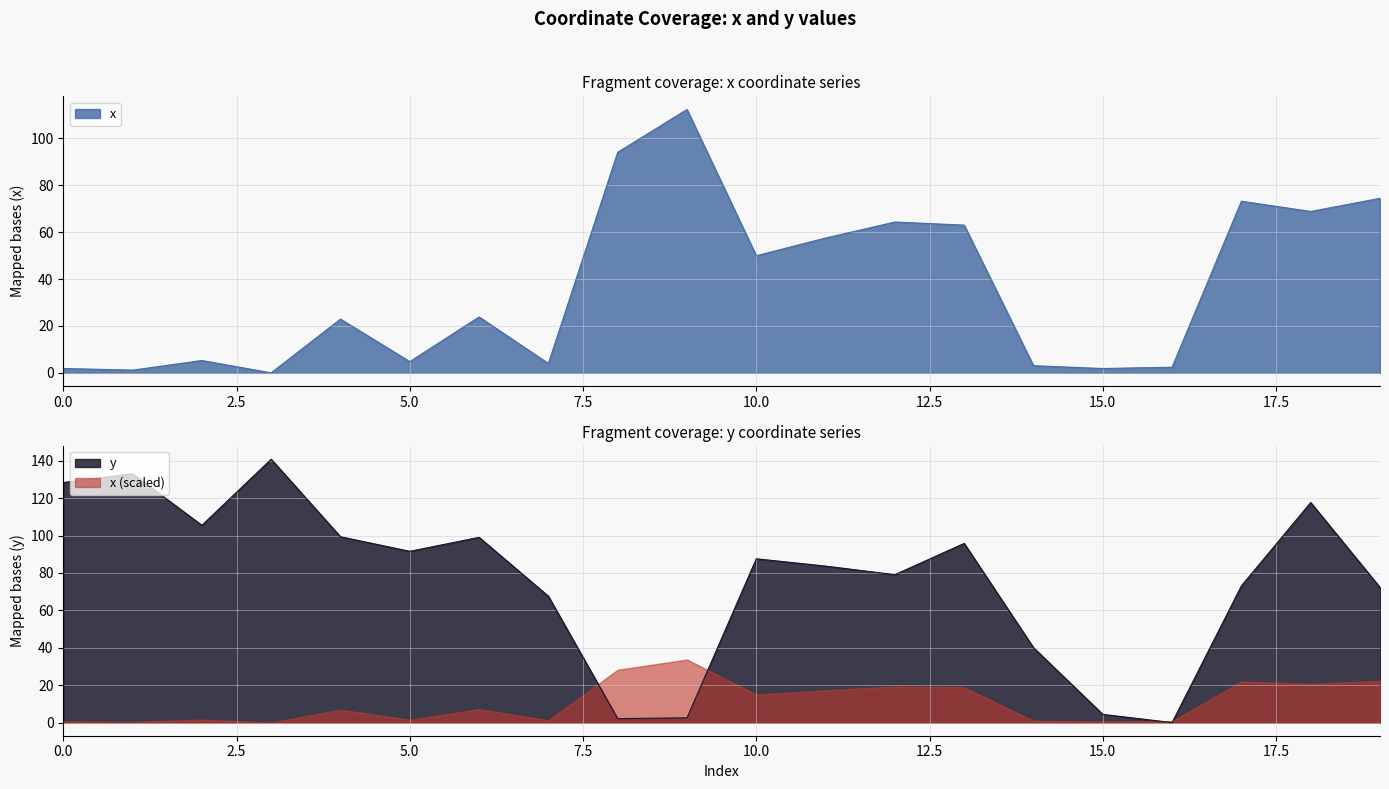

True or false: x and y cross at least once.

True